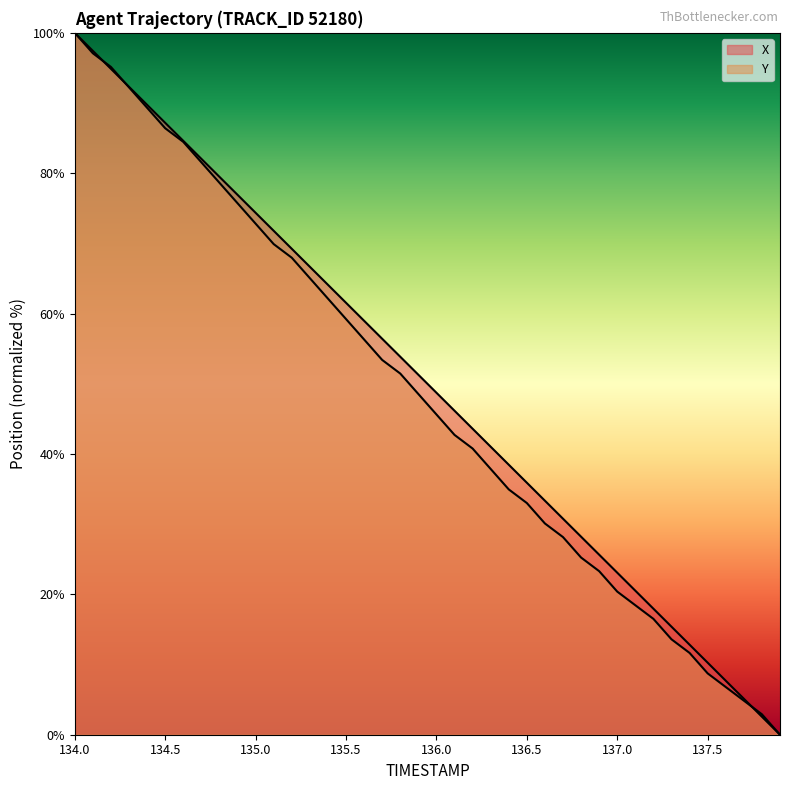

What is the label of the 23rd point from the left?

136.2